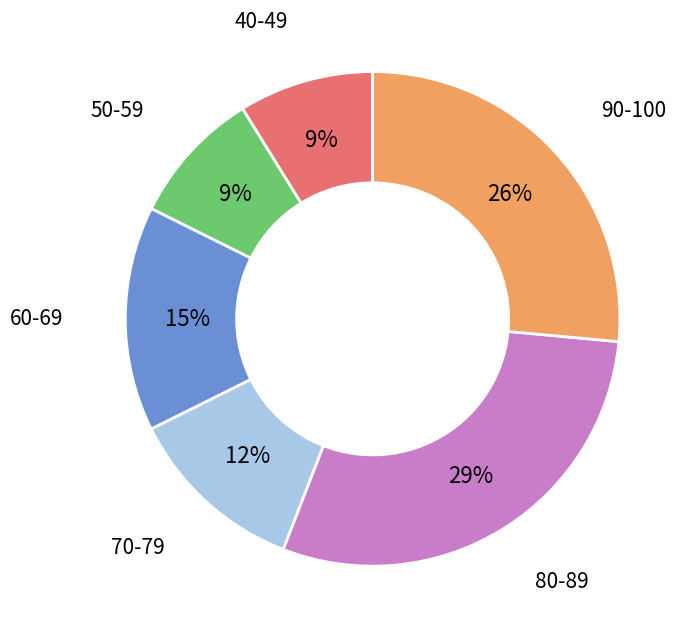

To the nearest percent, what is the average slice percentage?

17%